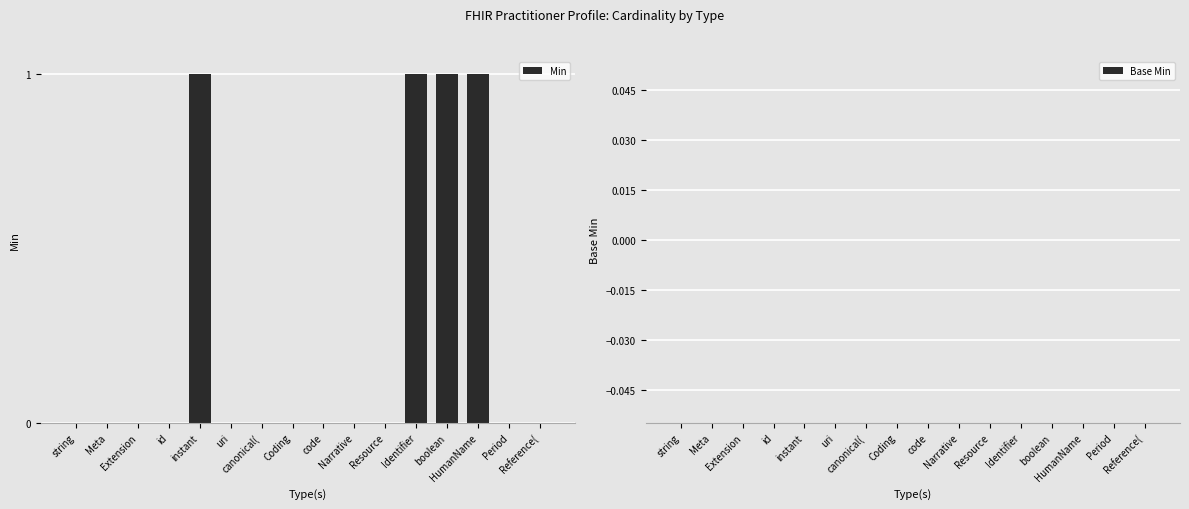

What is the sum of all values?

4